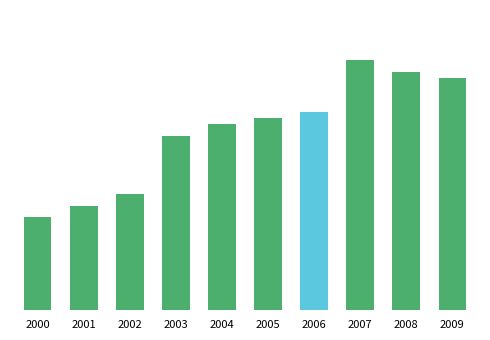

Reading right to left, list all the values displayed in this chart.

200	205	215	170	165	160	150	100	90	80